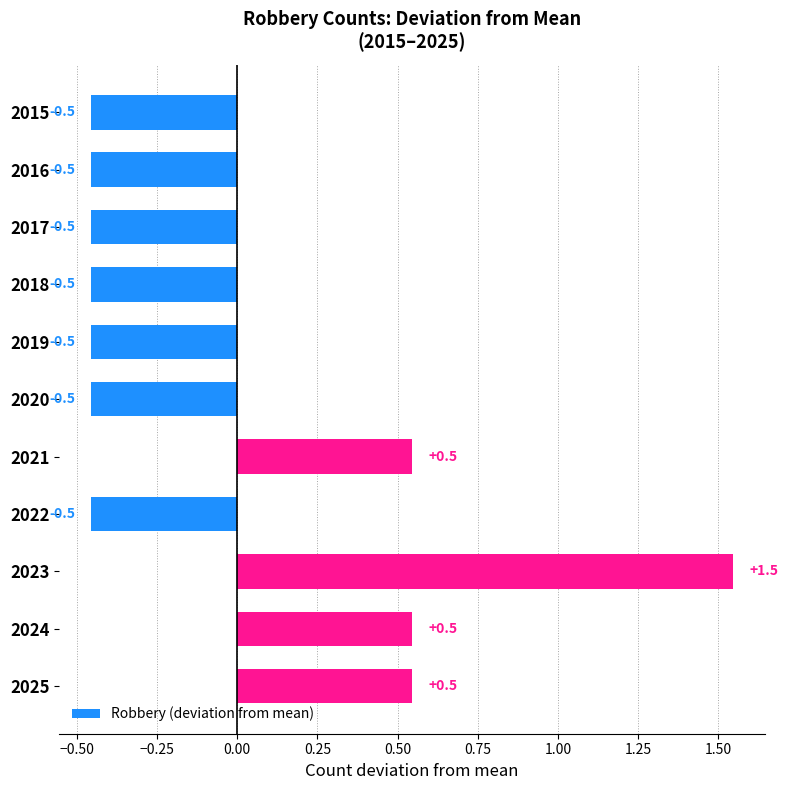

What is the difference between the second highest and second lowest values?

1.0